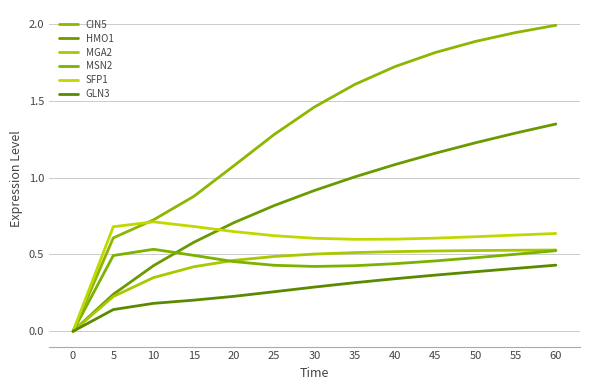

Is this an area chart (filled region under the line)?

No